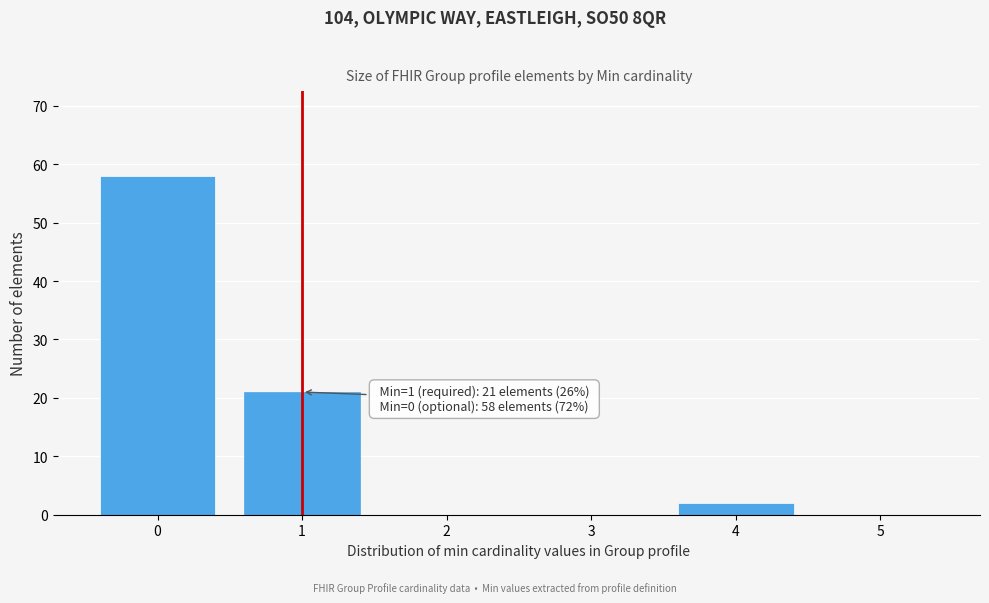

Which range on the x-axis has the tallest bar?

-0.5 to 0.5